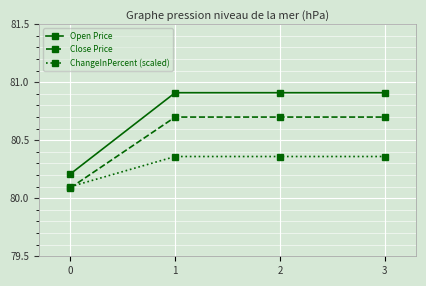

At 1, list the series in order from smallest to largest.

ChangeInPercent (scaled), Close Price, Open Price